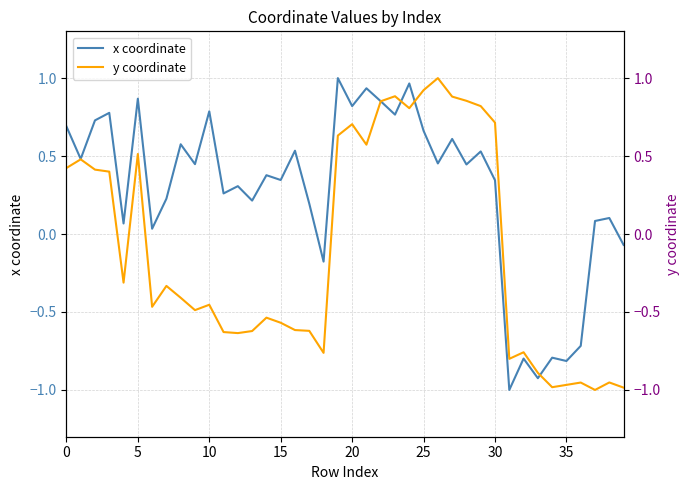

Is it true that x coordinate equals 0.8 at 10?

True